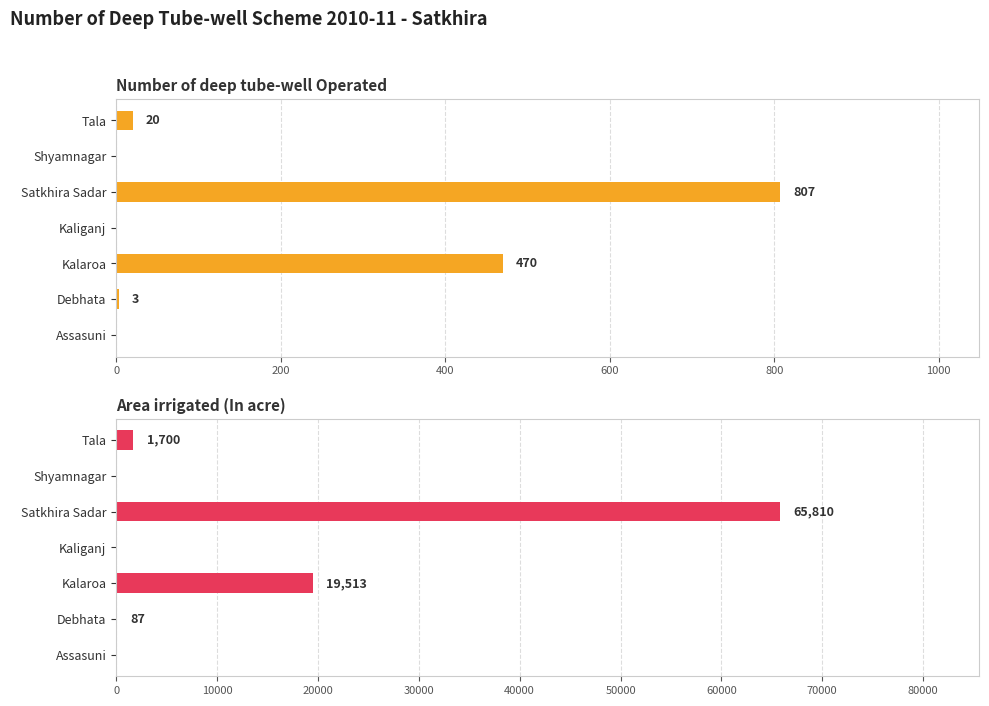

How many values in the Area irrigated (In acre) series exceed 87?

3